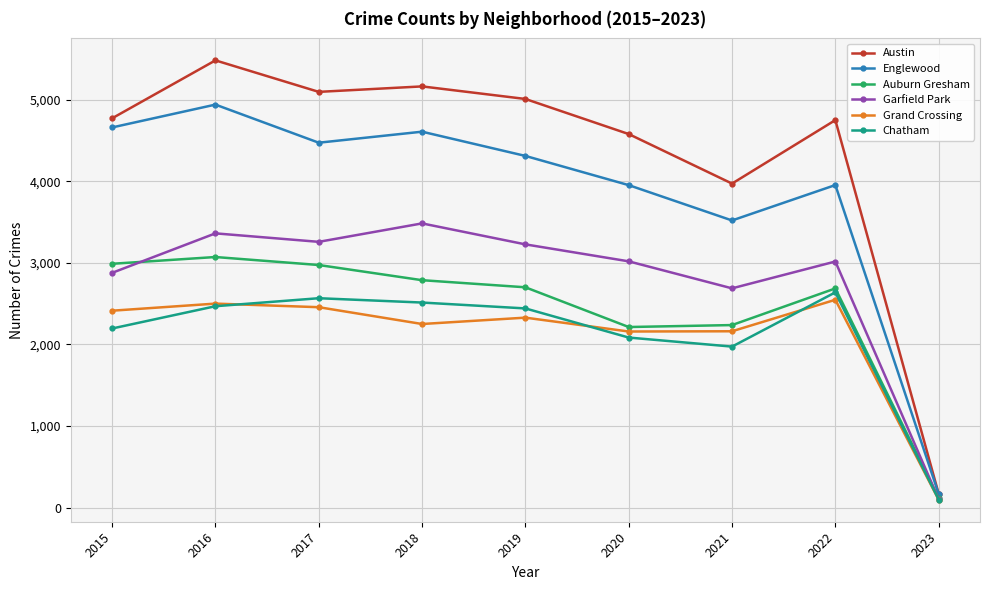

How many interior local peaks does the Auburn Gresham series have?

2